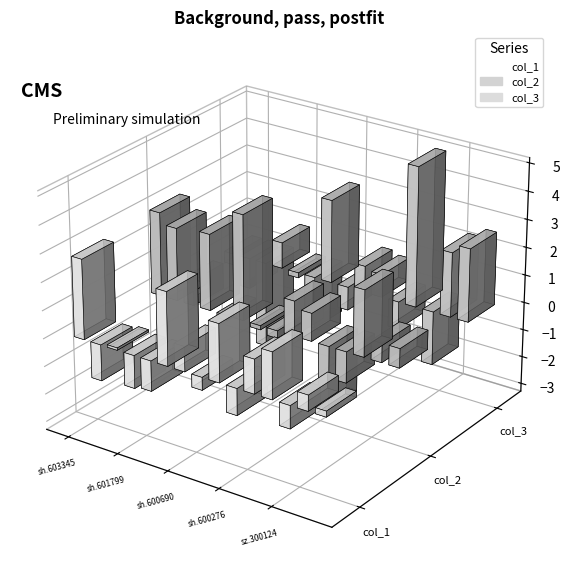

What is the label of the 10th bar from the left?

sh.600276